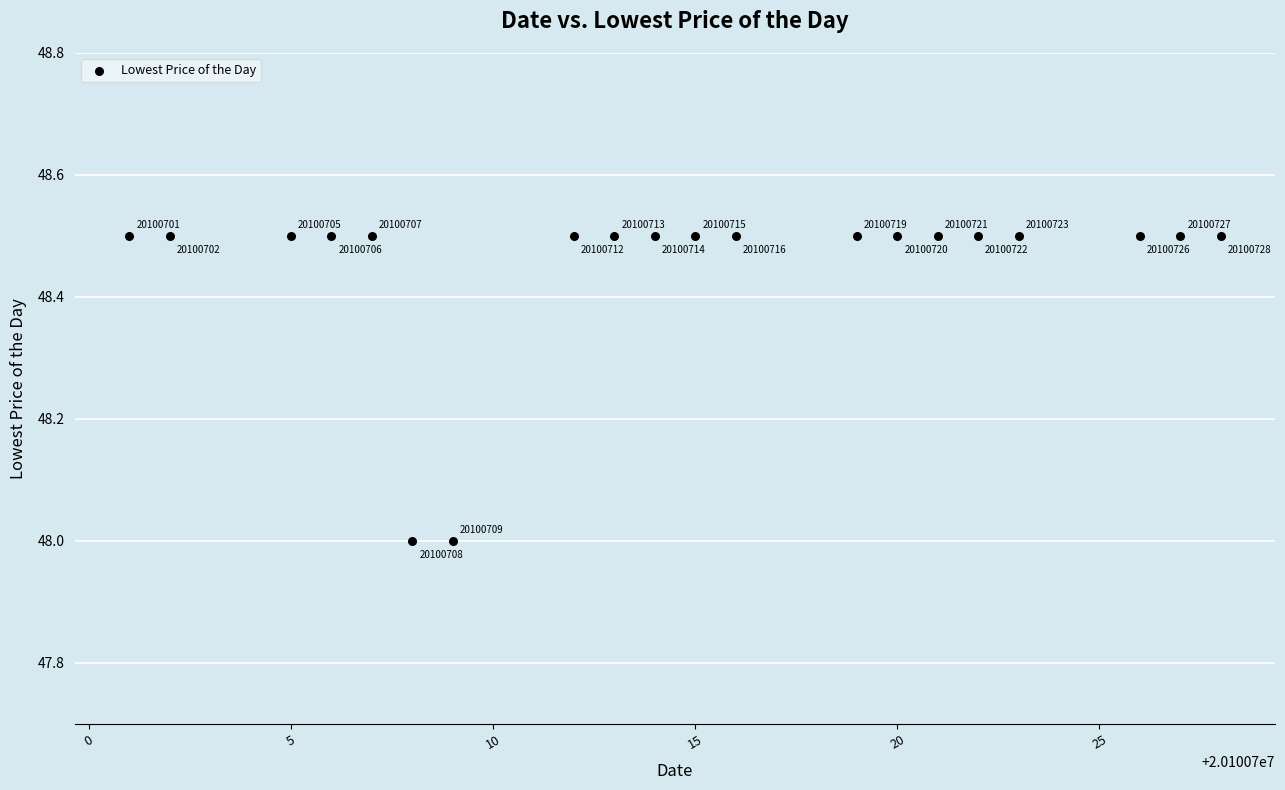

What Y value in the scatter plot is closest to 48?

48.0